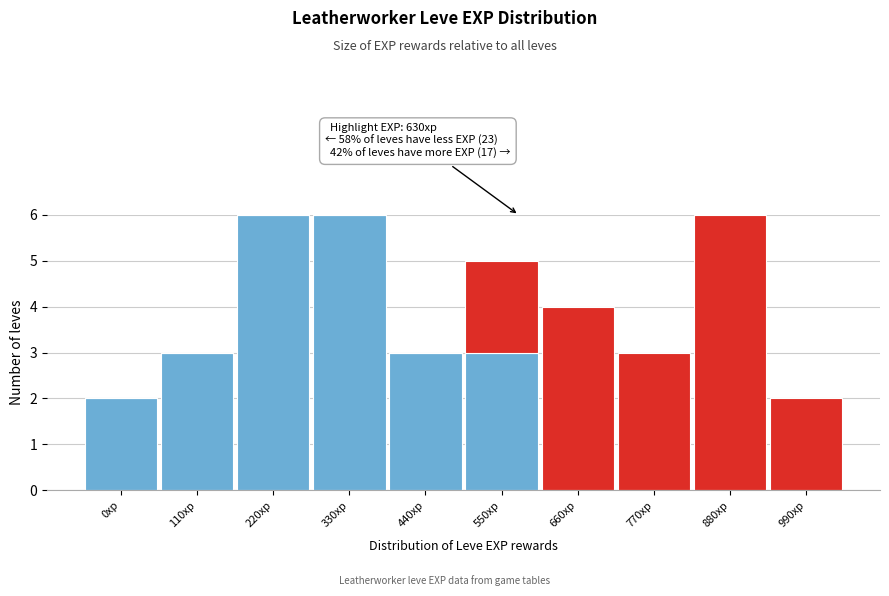

What is the total value across all series at 220xp?

6